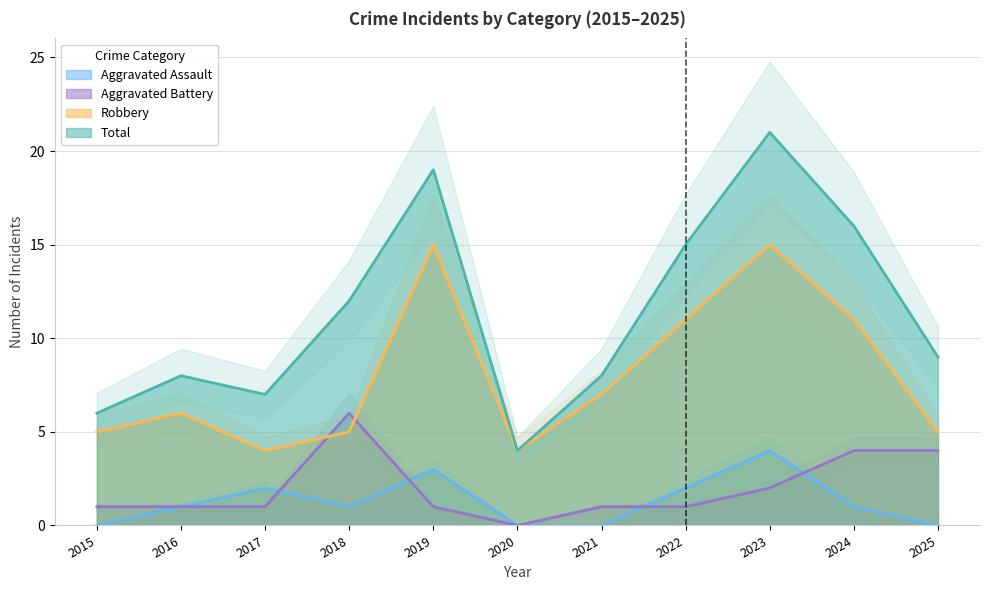

What is the approximate value of Aggravated Battery at 2017?

1